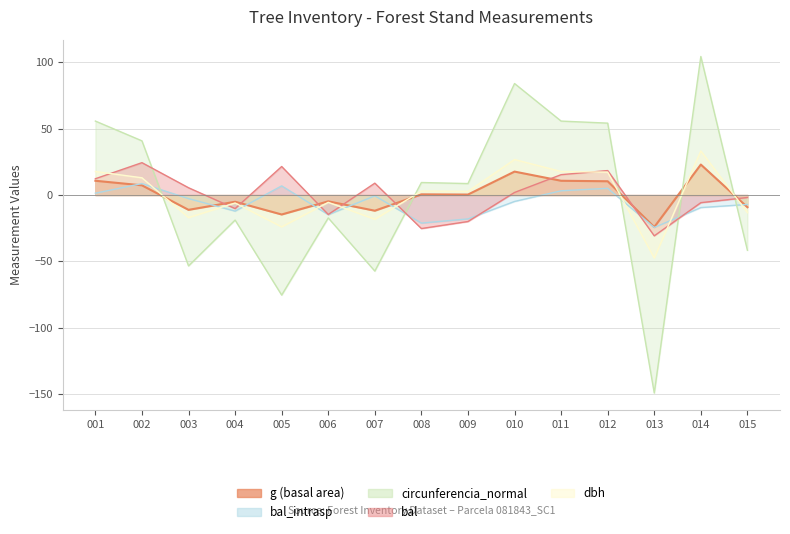

Rank the categories by dbh value from lowest to highest.

013, 005, 007, 003, 015, 004, 006, 009, 008, 002, 012, 001, 011, 010, 014